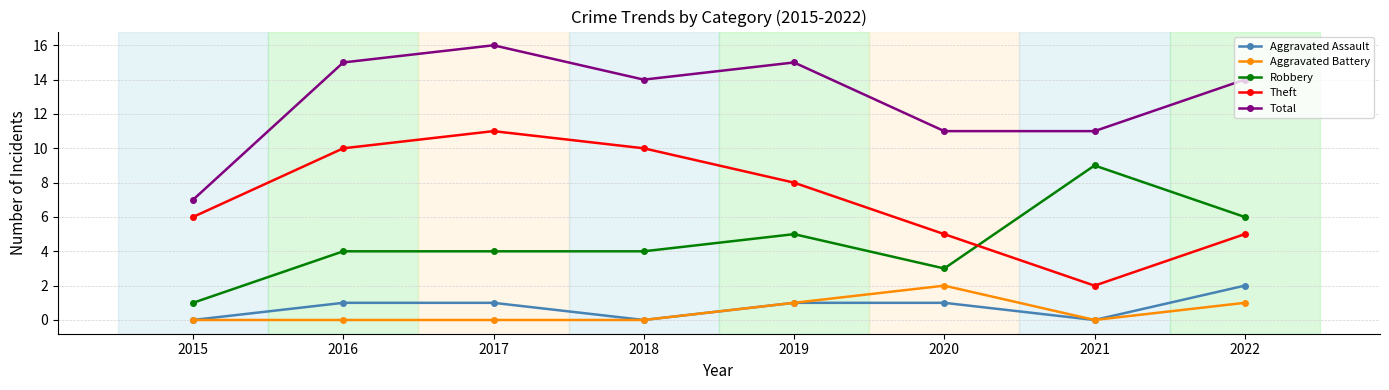

What is the greatest value displayed?

16